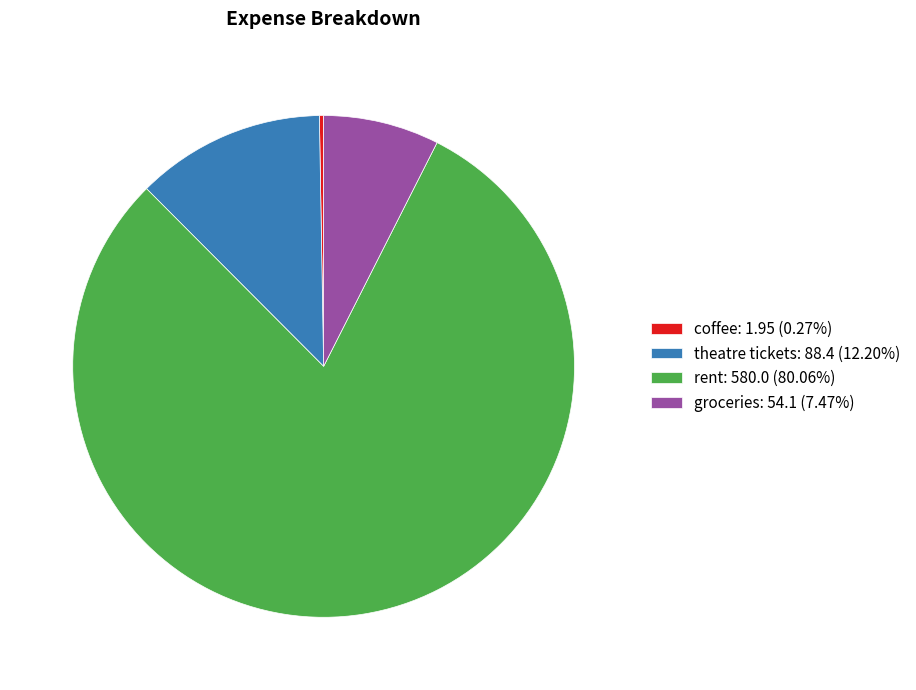

Is it true that groceries is 1% of the pie?

False